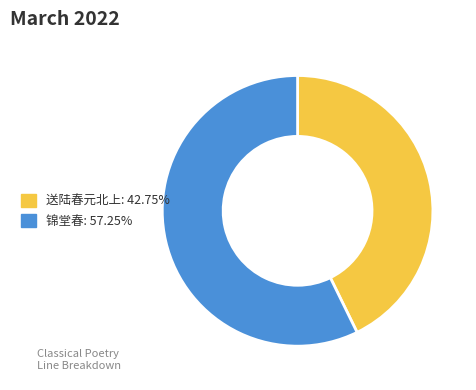

Is there any slice that represents more than half of the pie?

Yes